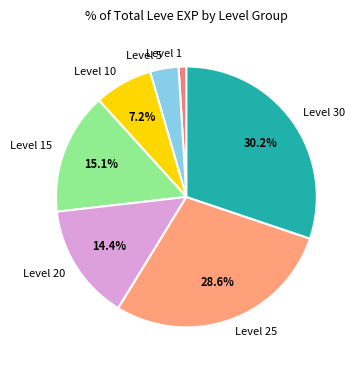

Do Level 1 and Level 30 together represent more than half of the pie?

No